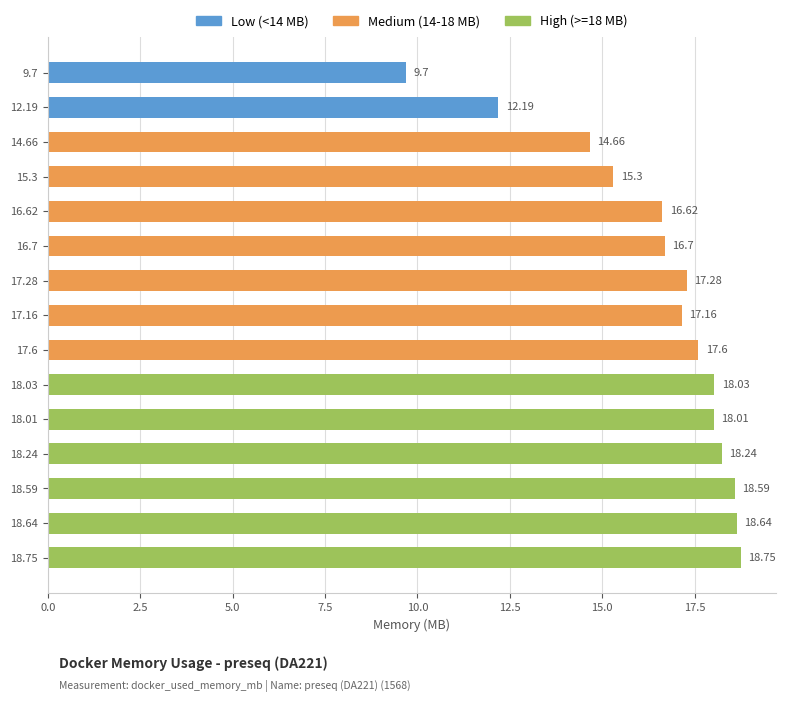

What is the ratio of the value at 12.19 to the value at 9.7?

1.3